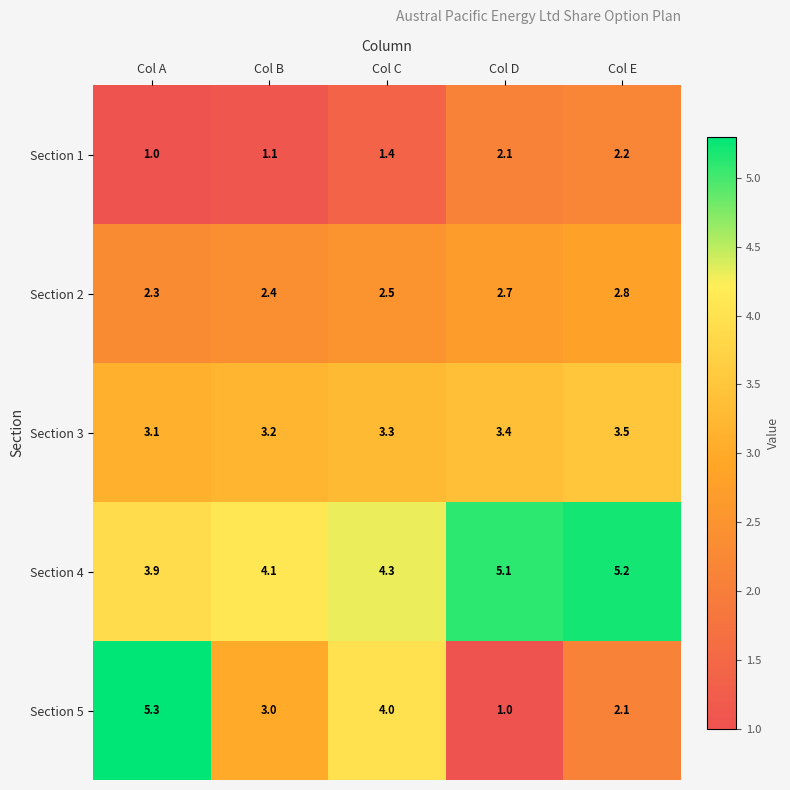

What is the spread (max minus min) of values at Col D?

4.1